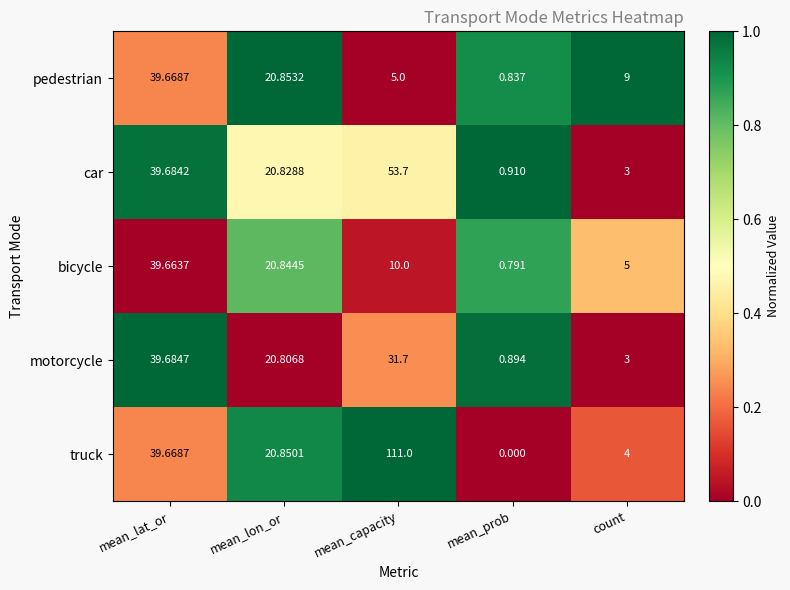

At which label is motorcycle closest to 20?

mean_lon_or